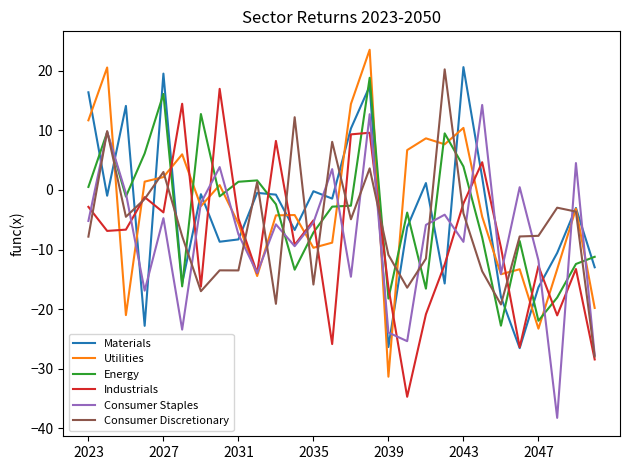

How many times do Utilities and Energy cross each other?

15